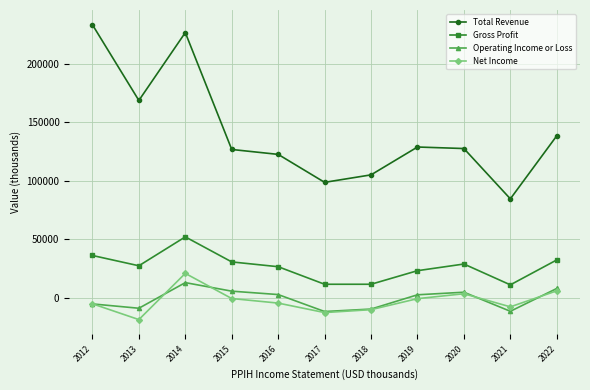

Which series changed the most between 2017 and 2019?

Total Revenue